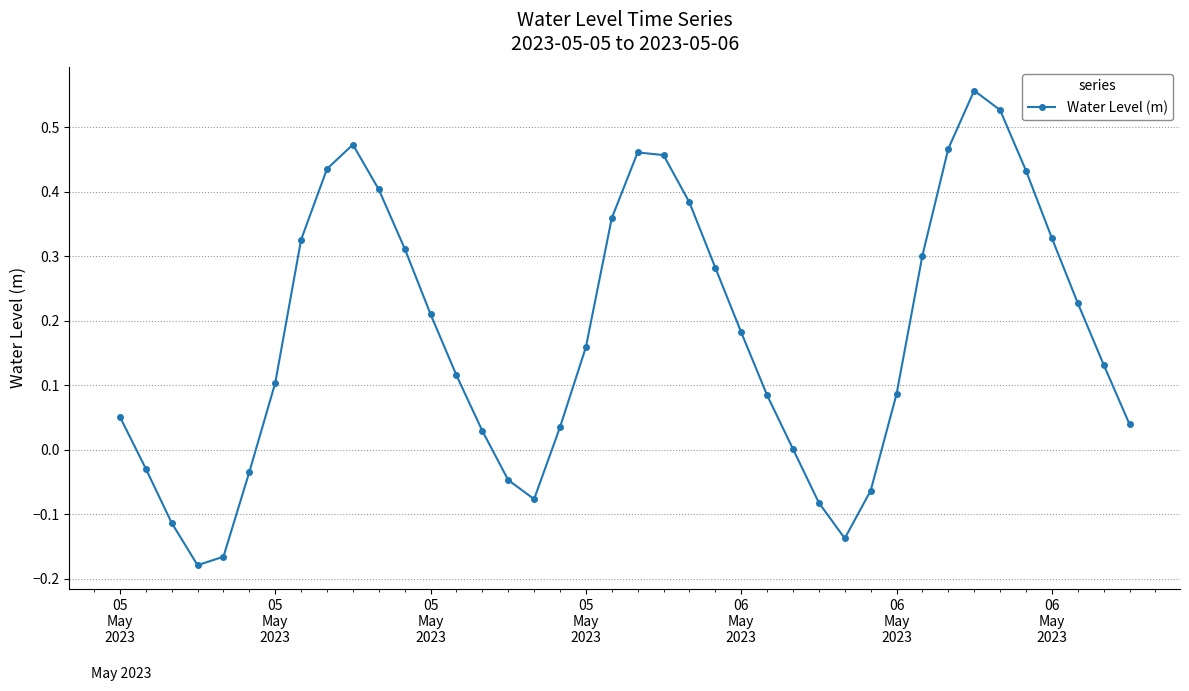

How many interior local peaks (higher than both neighbors) does the data have?

3